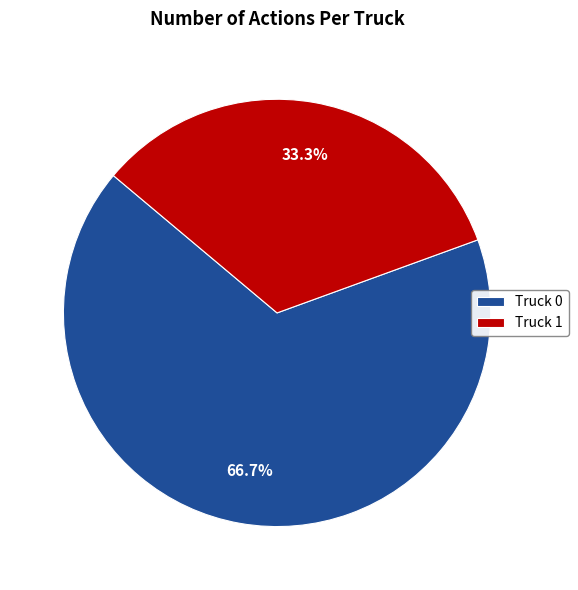

Count the number of slices in the pie.

2